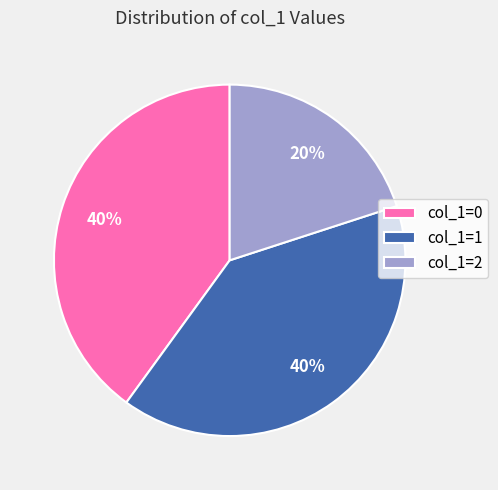

Count the number of slices in the pie.

3